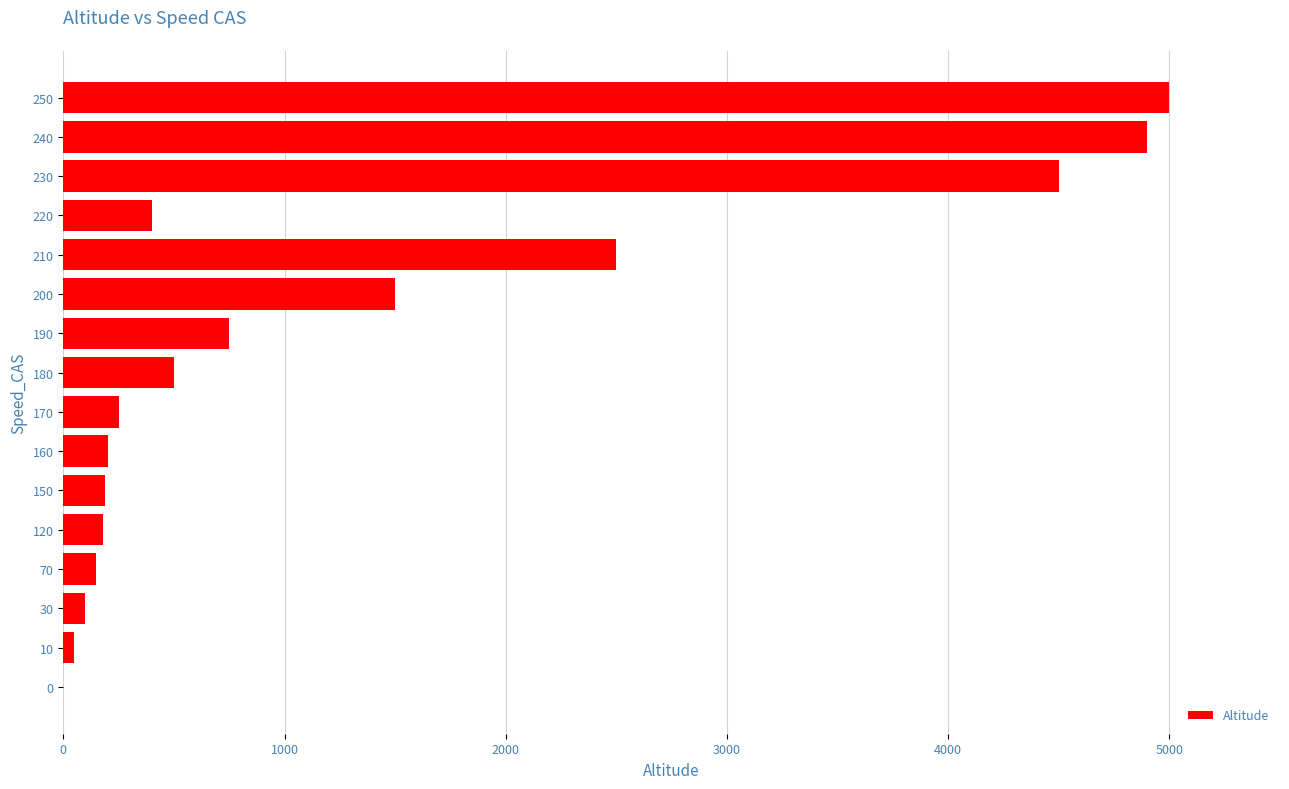

What is the greatest value displayed?

5000